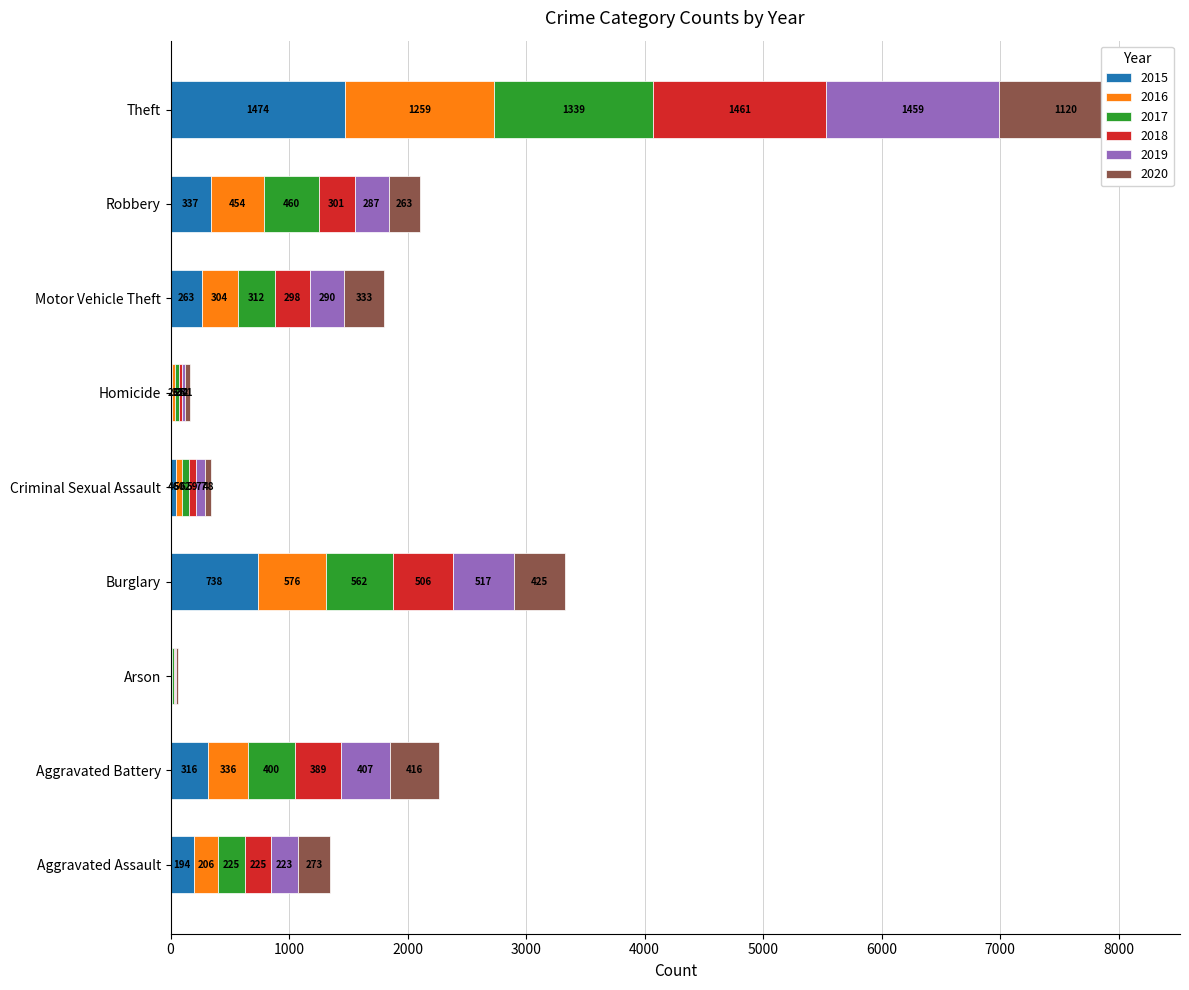

Which has a higher value, Homicide or Aggravated Battery?

Aggravated Battery